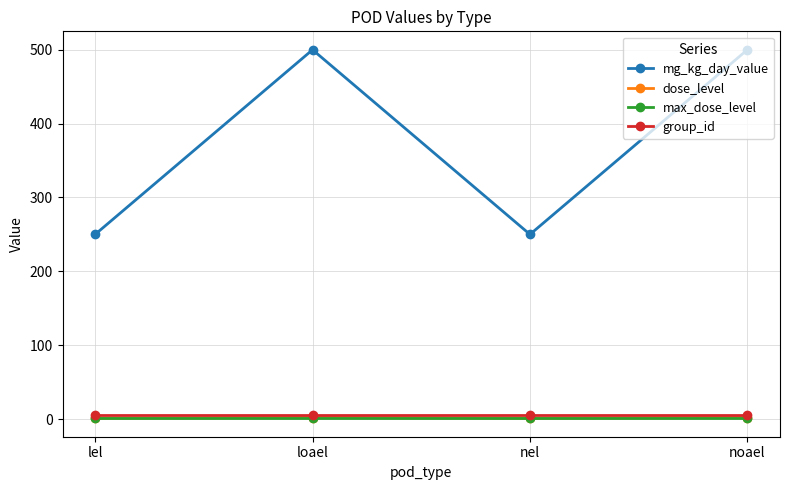

What is the total value across all series at loael?

510